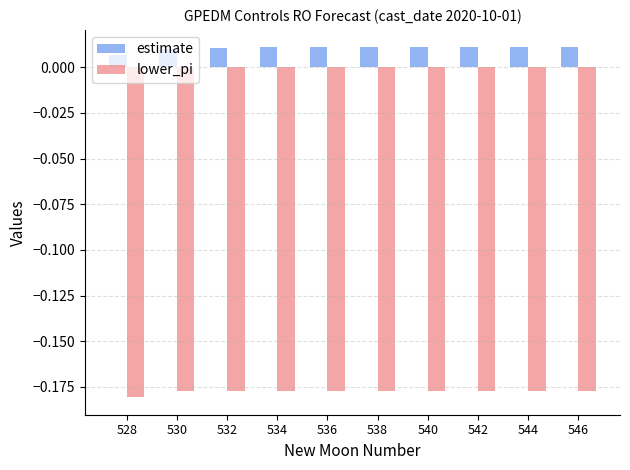

List the series in order of their overall mean, highest first.

estimate, lower_pi